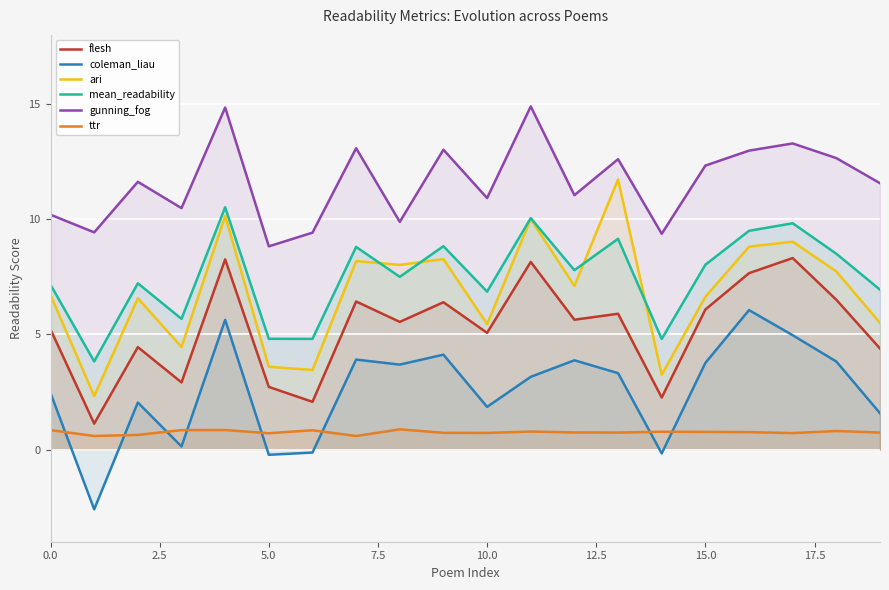

List the series in order of their peak value, lowest first.

ttr, coleman_liau, flesh, mean_readability, ari, gunning_fog